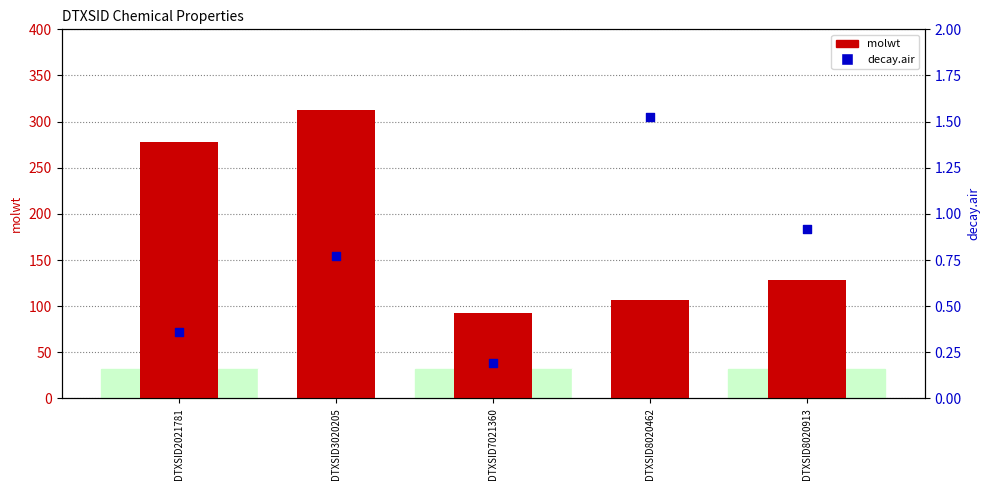

At how many categories does at least one series exceed 79?

5